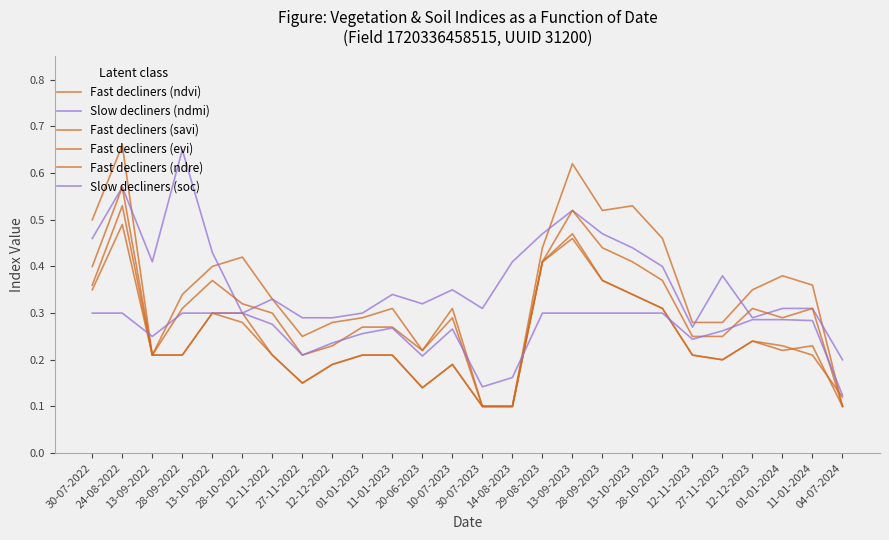

How many lines are shown in the chart?

6